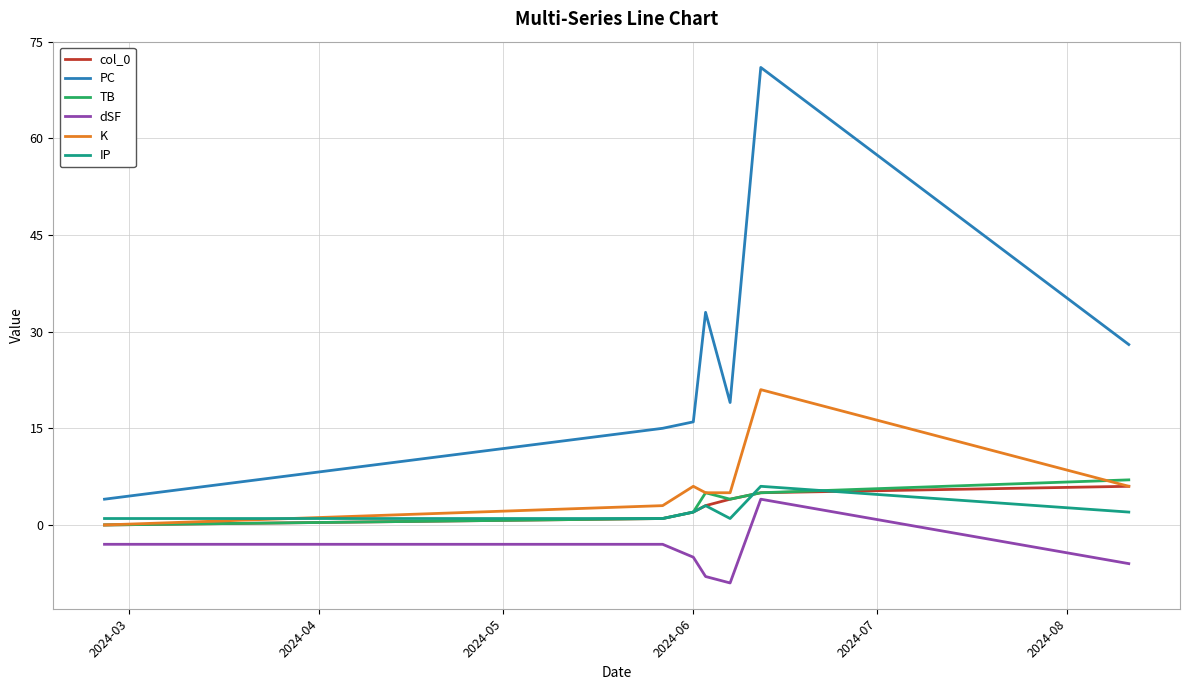

True or false: K and dSF intersect in this chart.

False